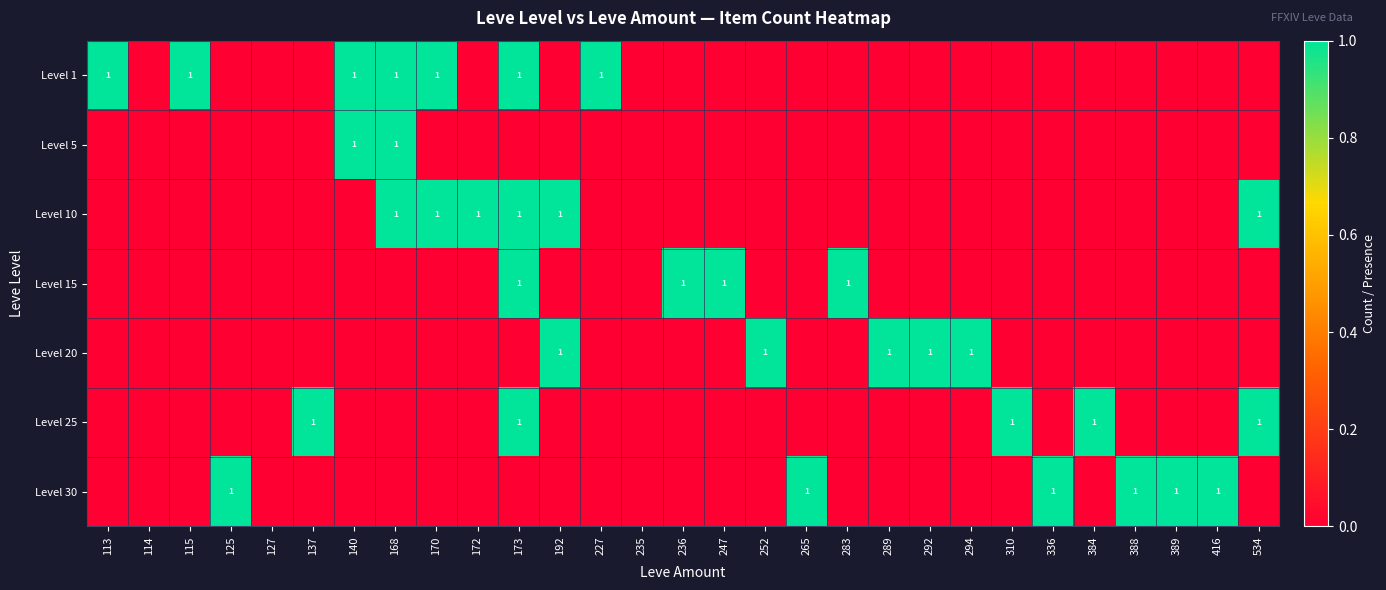

Is it true that Level 10 equals 0 at 192?

False